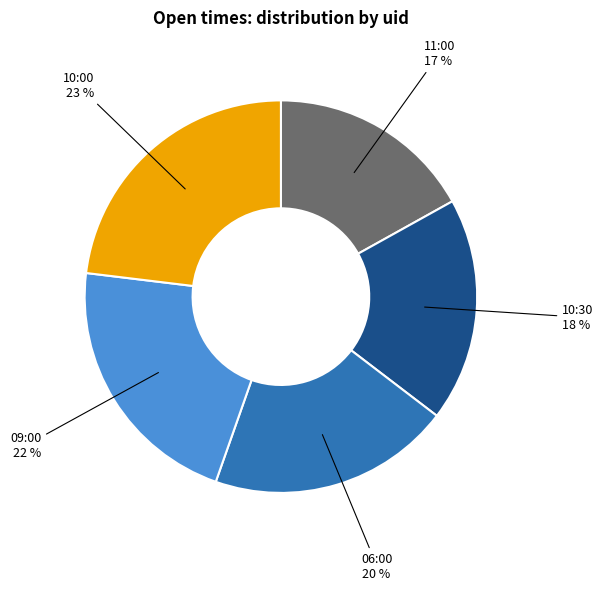

How many segments does this pie chart have?

5